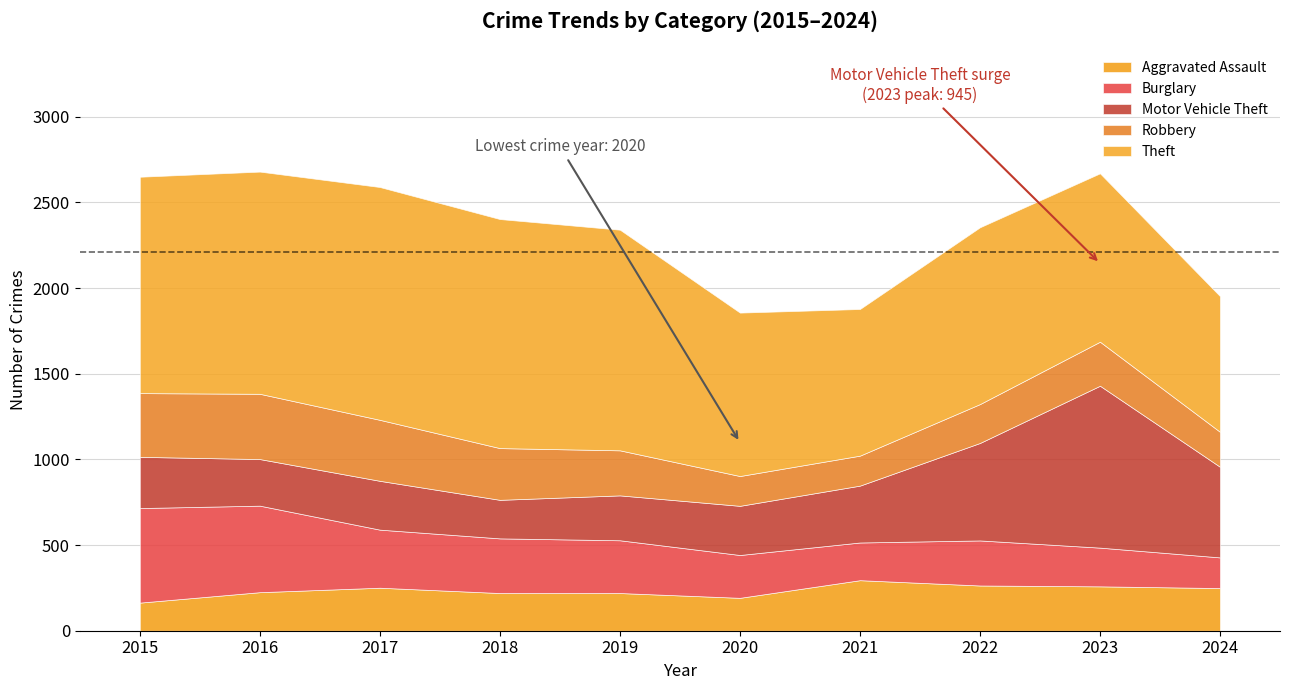

What is the value of the Motor Vehicle Theft bar at the 2nd from the left?

272